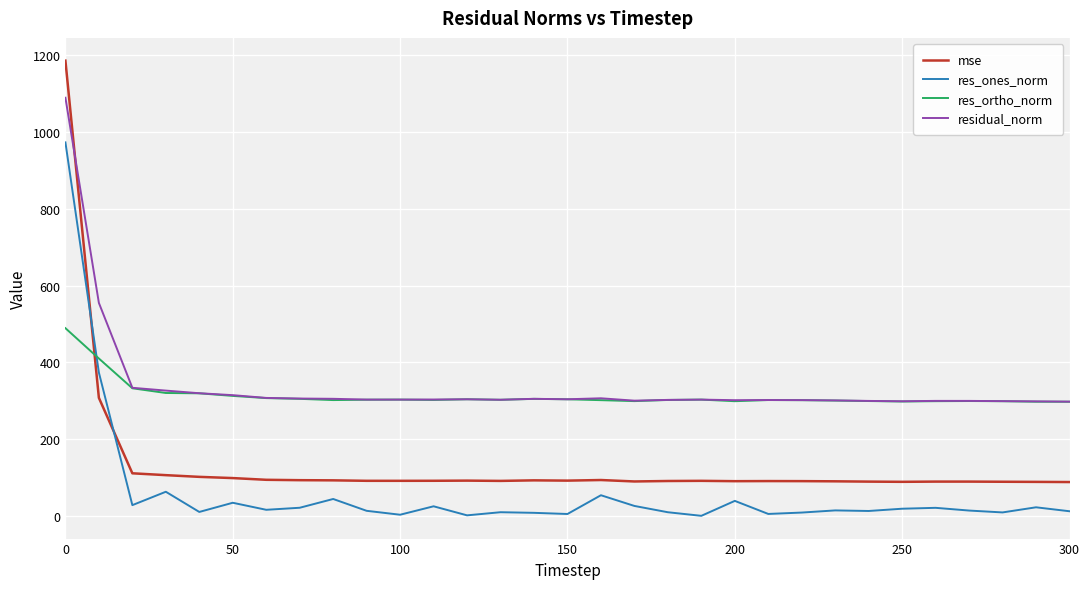

What is the highest value of the res_ones_norm series?

972.6